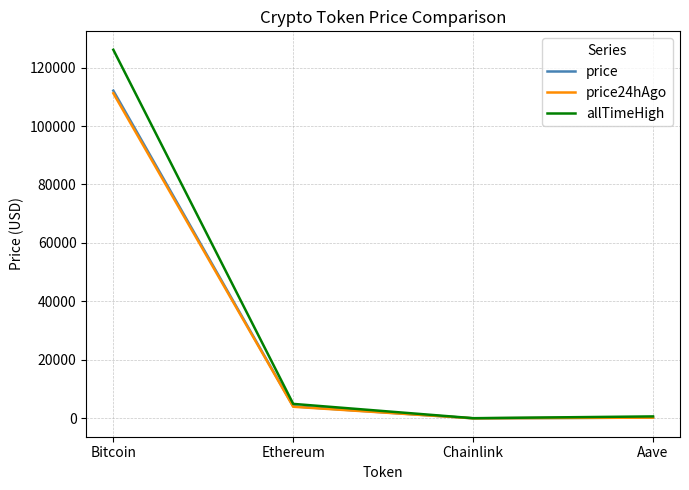

Is it true that price equals 29311.9 at Bitcoin?

False